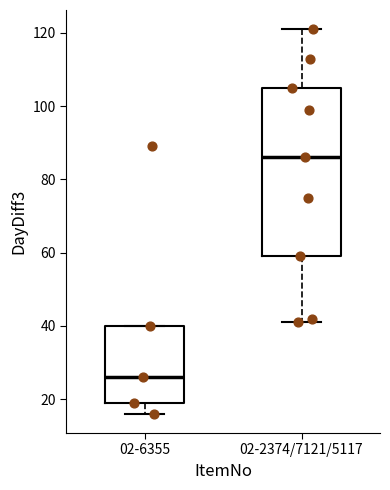

Reading left to right, transcribe this box plot: for each box, give where its median line is, the range the box spans, and where its two whiskers end, as read against the y-axis. The values are not printed on the chart, so give them approximately, as read against the axis.

02-6355: median 26, box 20 to 40, whiskers 16 to 40
02-2374/7121/5117: median 86, box 60 to 106, whiskers 42 to 122